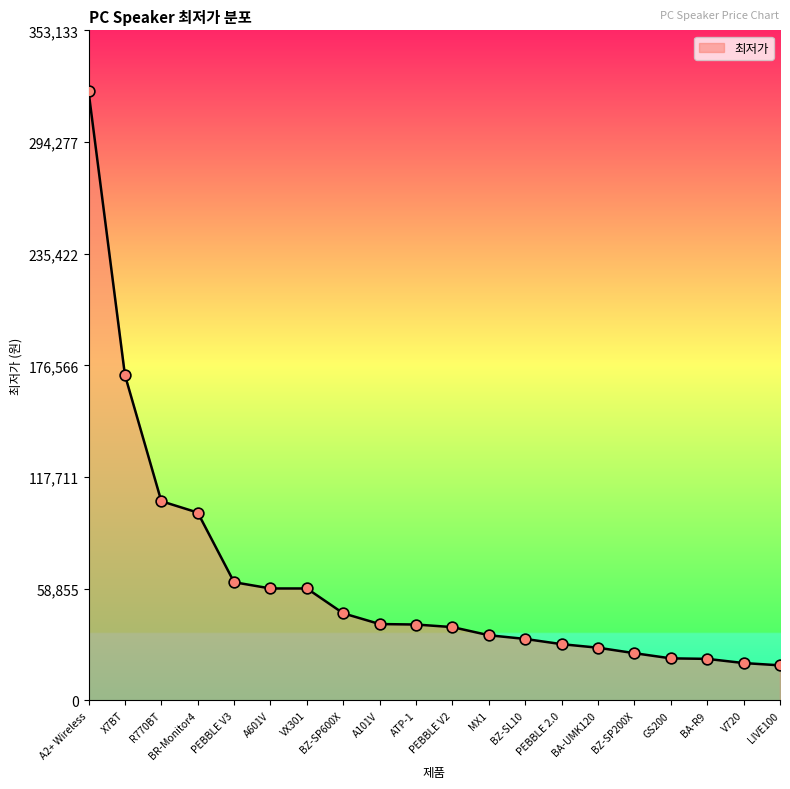

Between A2+ Wireless and BZ-SL10, which is larger?

A2+ Wireless